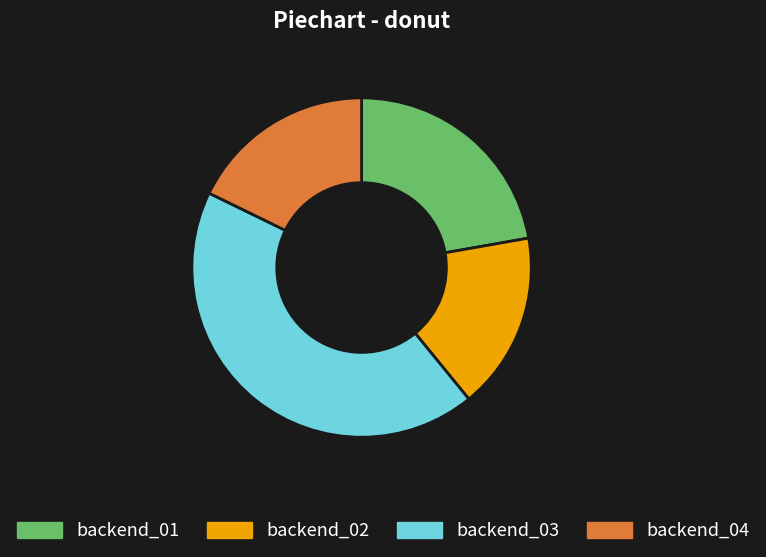

Does any single category account for the majority?

No